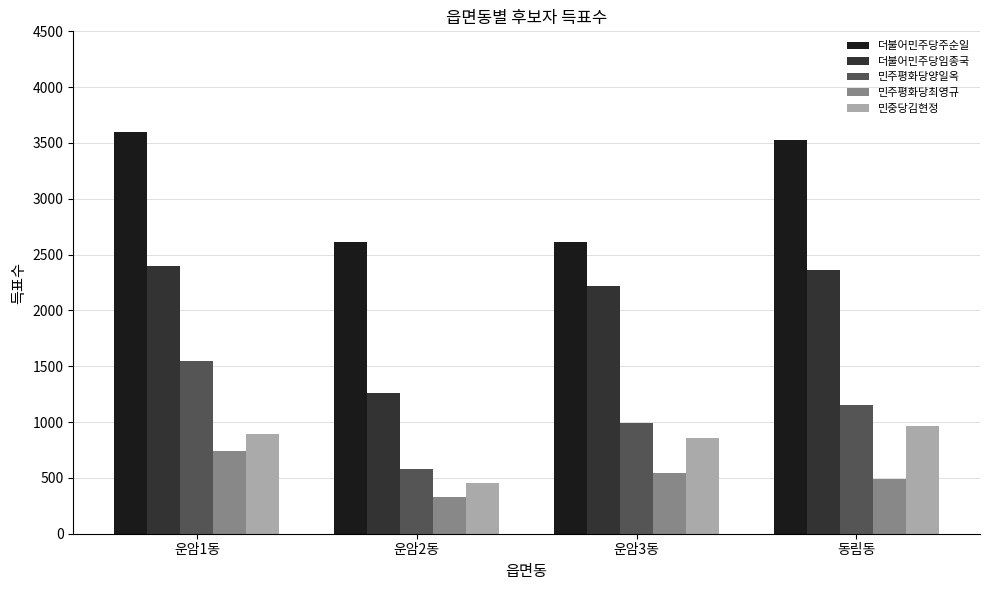

At which label is 더불어민주당주순일 closest to 3107?

동림동